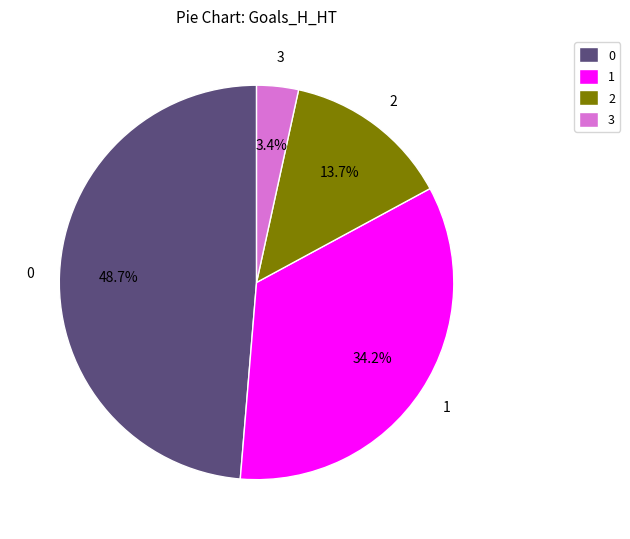

The 1 slice represents 47% of the pie. True or false?

False